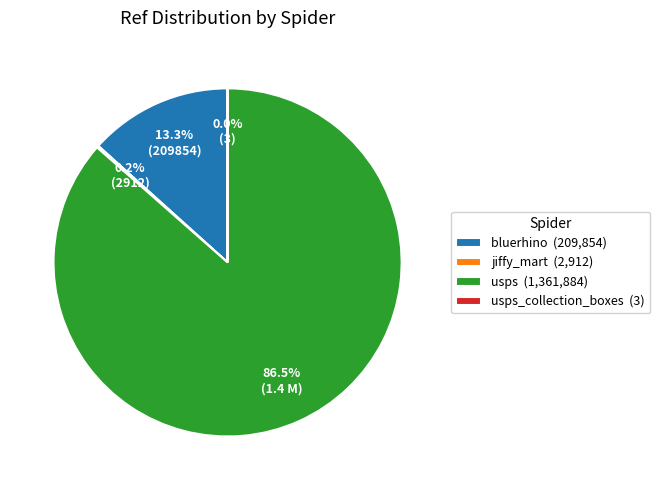

Is the sum of bluerhino (209,854) and usps (1,361,884) greater than half?

Yes